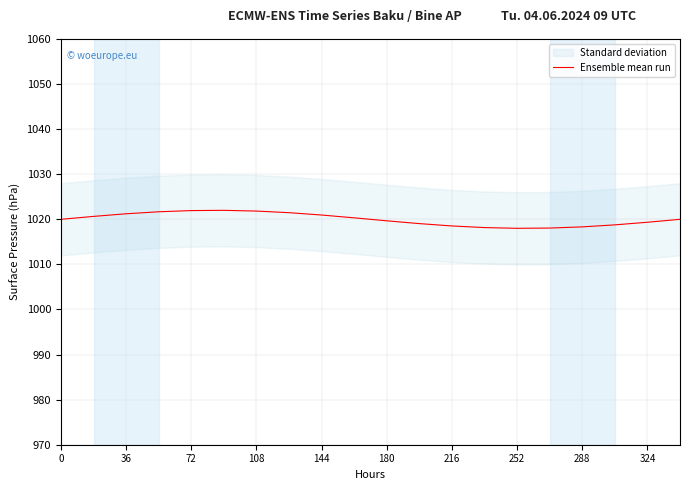

True or false: there are more than 0 points higher than both neighbors.

True